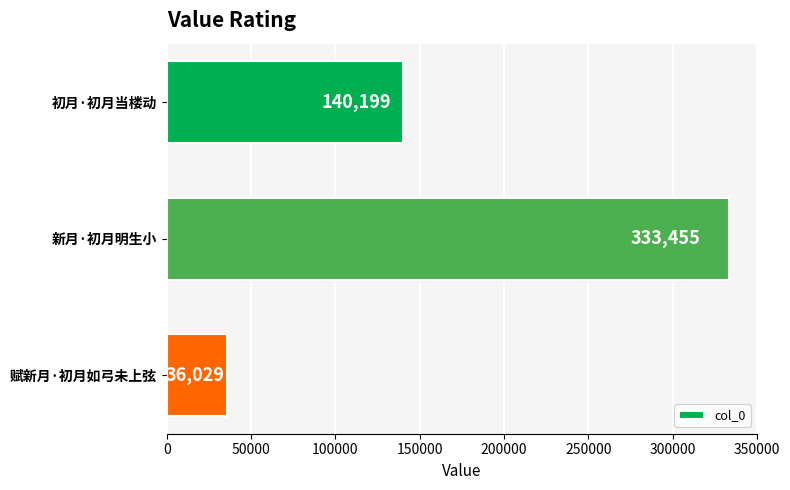

Count the values in the range 36029 to 333455.

3